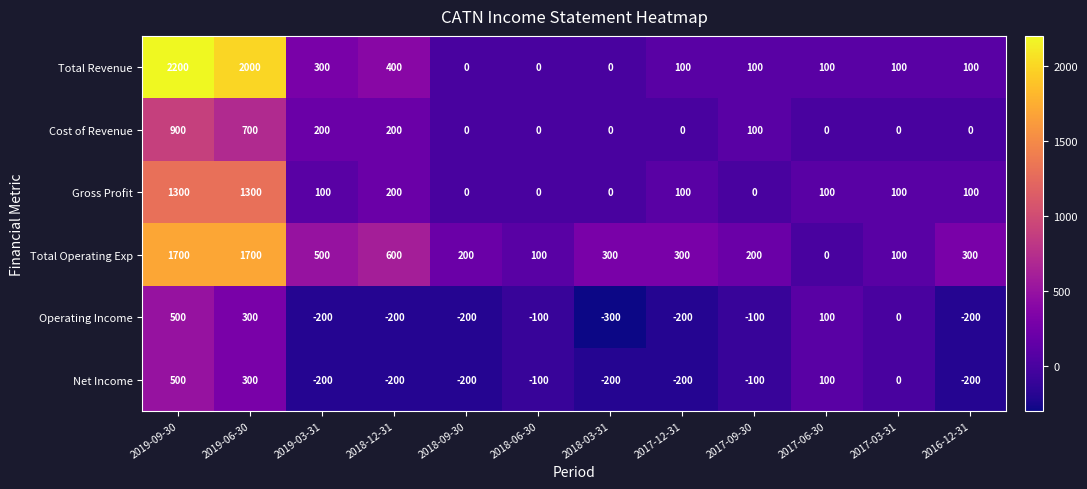

Which category has the highest value across all series?

2019-09-30